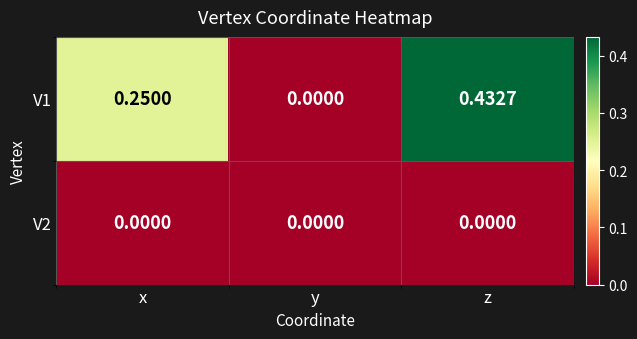

Rank the series by their average value, from highest to lowest.

V1, V2